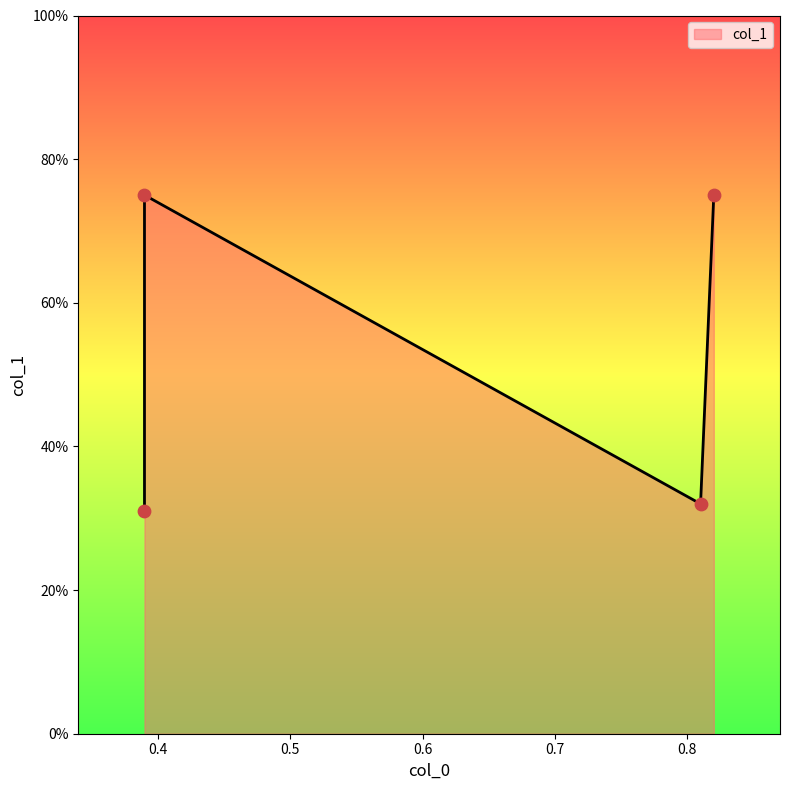

Between 0.81 and 0.82, which is larger?

0.82